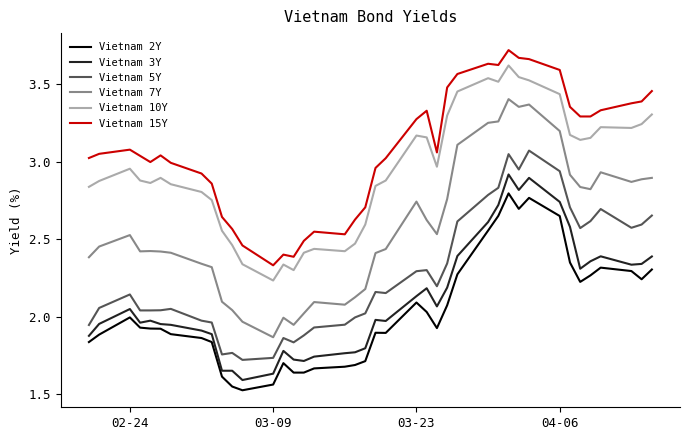

List the series in order of their peak value, lowest first.

Vietnam 2Y, Vietnam 3Y, Vietnam 5Y, Vietnam 7Y, Vietnam 10Y, Vietnam 15Y